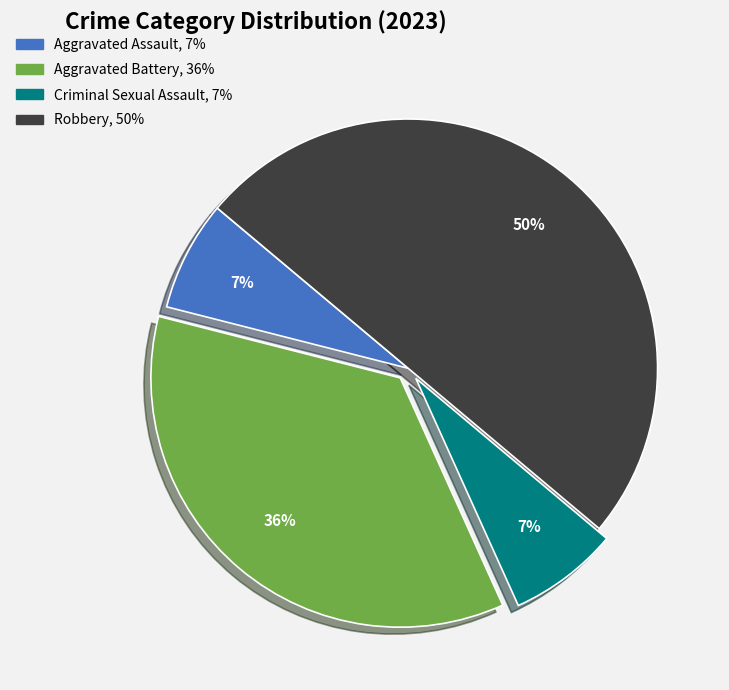

Is it true that Aggravated Battery is 47% of the pie?

False